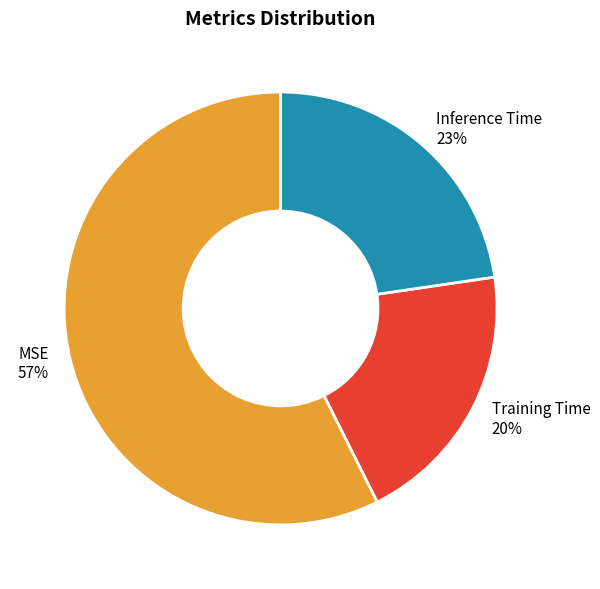

Rank the categories by value from lowest to highest.

Training Time, Inference Time, MSE